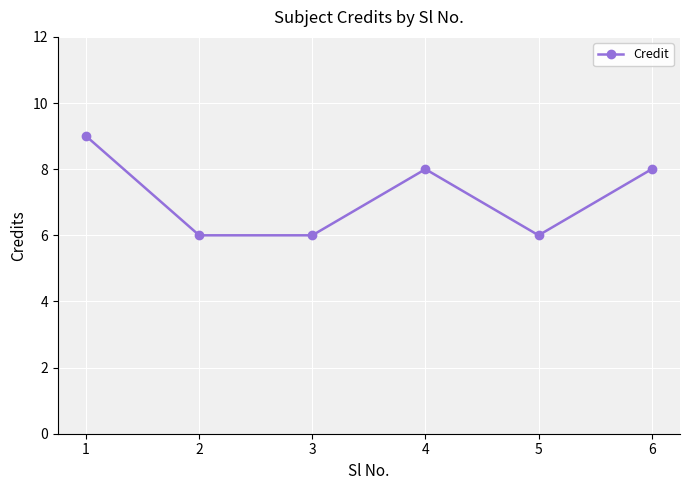

What is the ratio of the value at 5 to the value at 3?

1.0